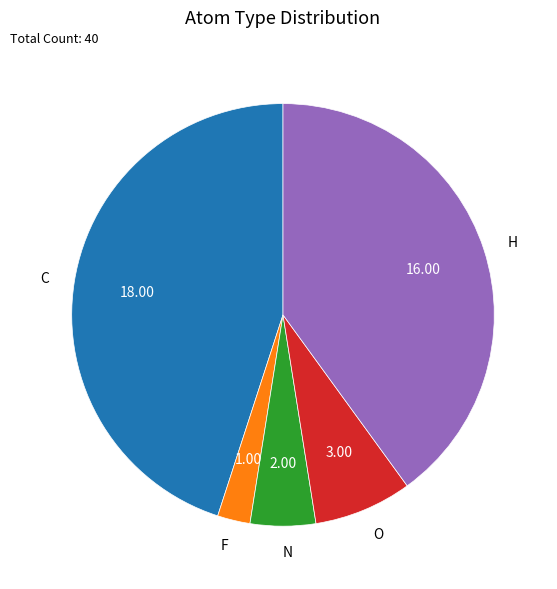

Which has a higher value, N or C?

C